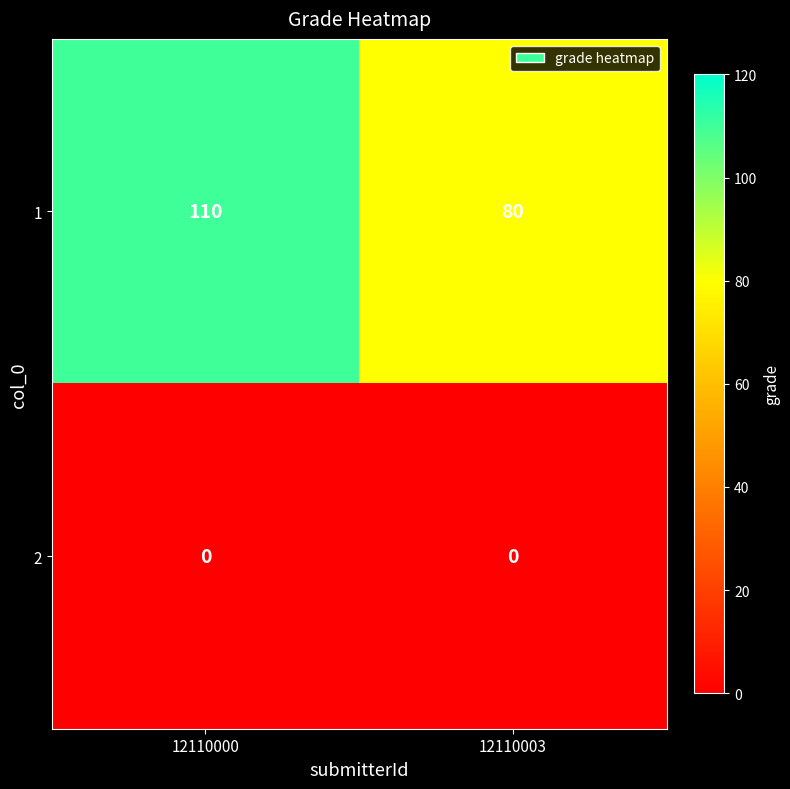

At which category is the sum across all series the highest?

12110000